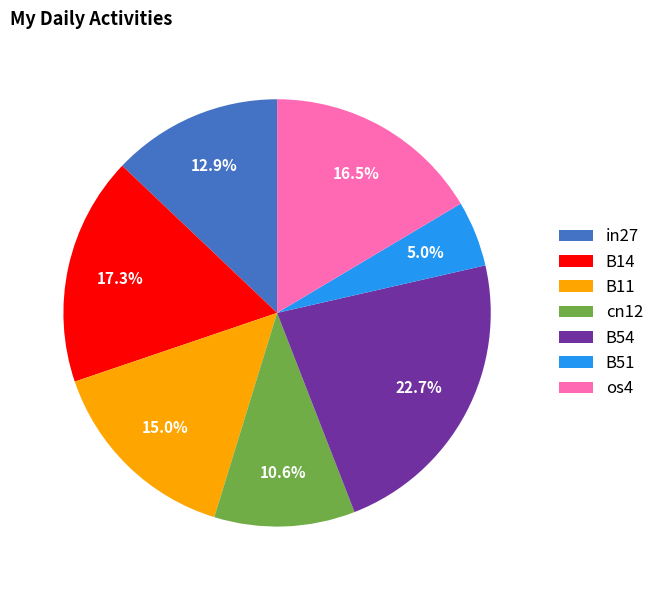

Which slice is the smallest?

B51